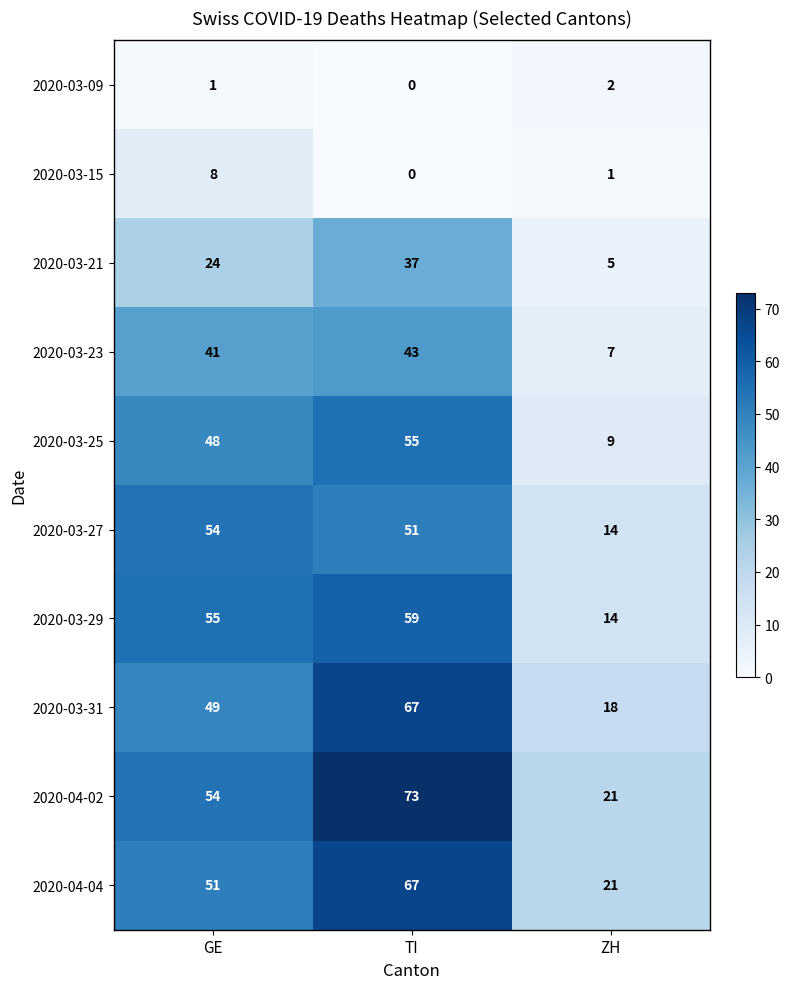

True or false: 2020-03-25 has a value of 48 at GE.

True